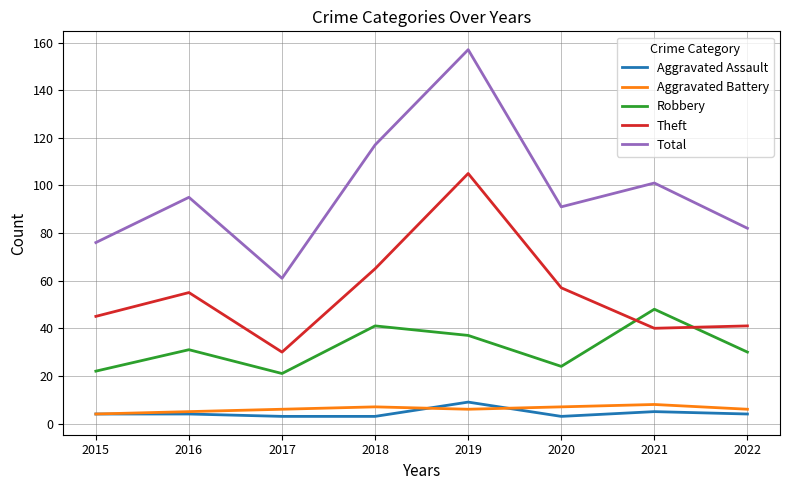

What are all the series names shown in the legend?

Aggravated Assault, Aggravated Battery, Robbery, Theft, Total